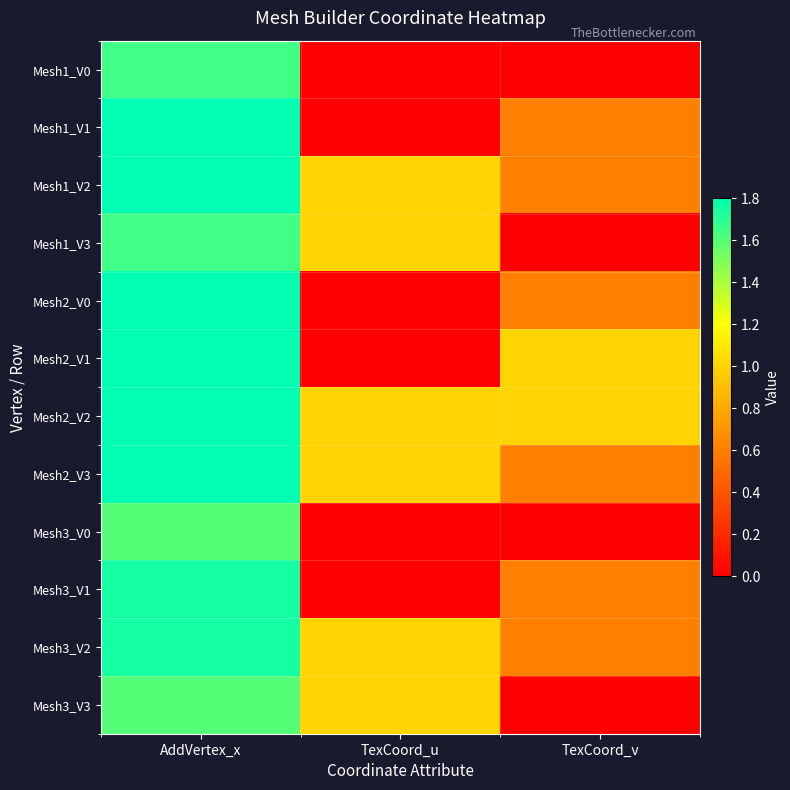

At how many categories does at least one series exceed 1?

1